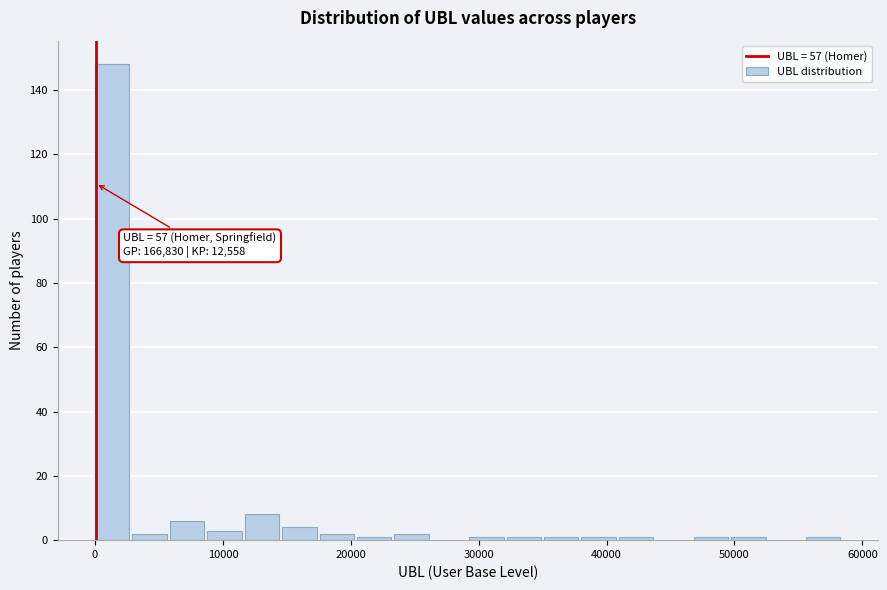

Read against the x-axis, roughly where is the centre of the tallest bar?

1000